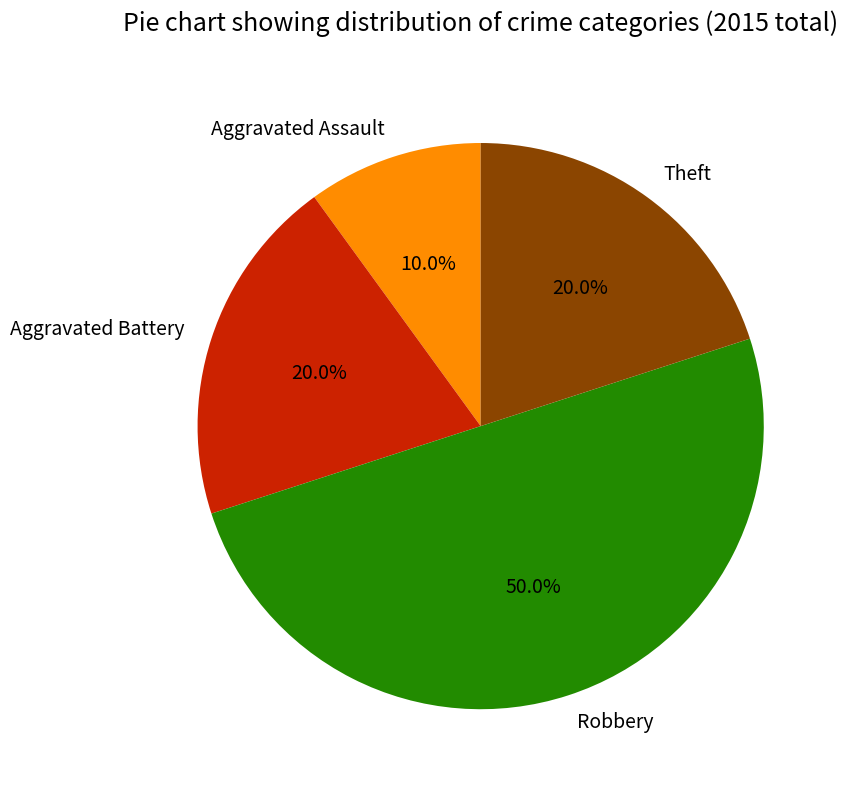

To the nearest percent, what is the difference between the largest and smallest slice percentages?

40%